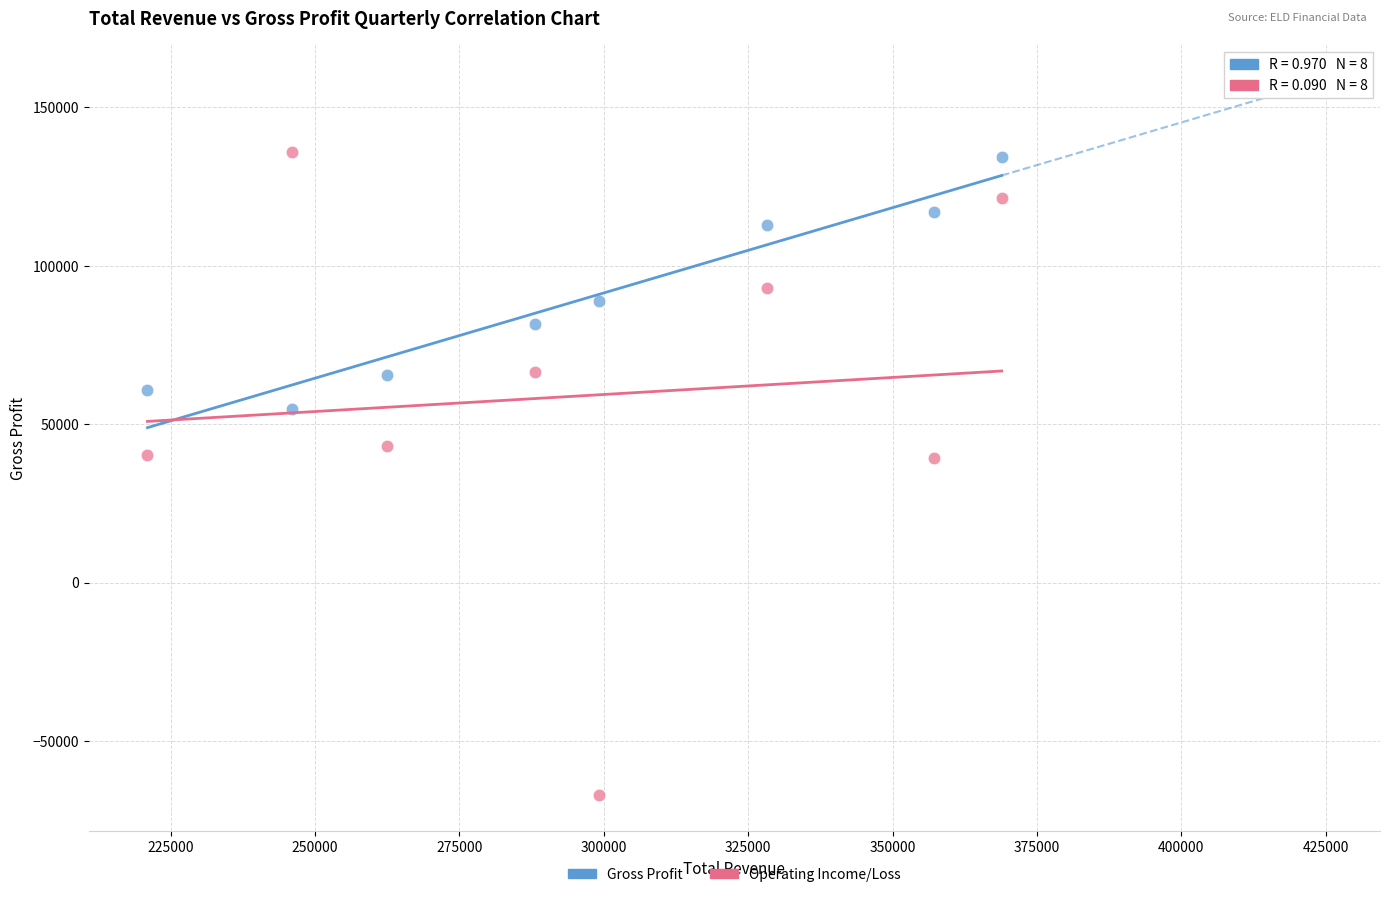

What are all the series names shown in the legend?

Gross Profit, Operating Income/Loss